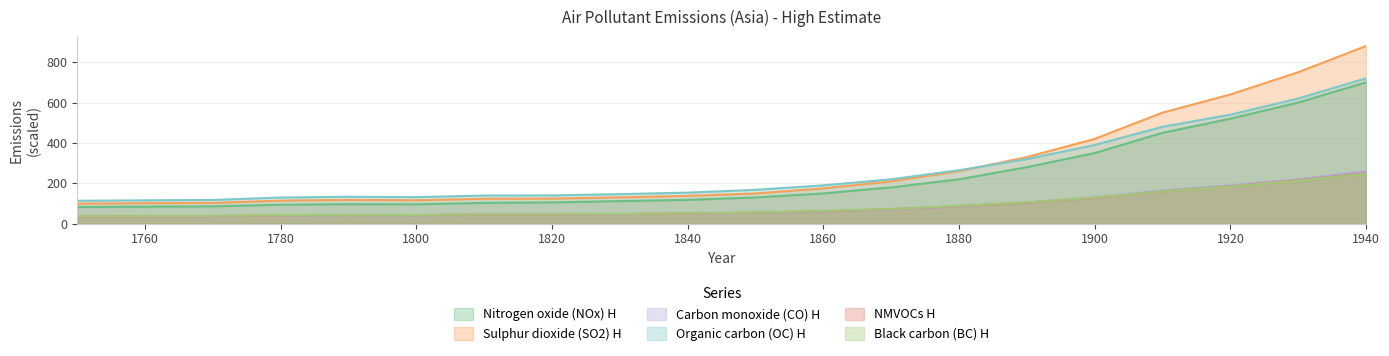

True or false: Organic carbon (OC) H and Nitrogen oxide (NOx) H cross at least once.

False